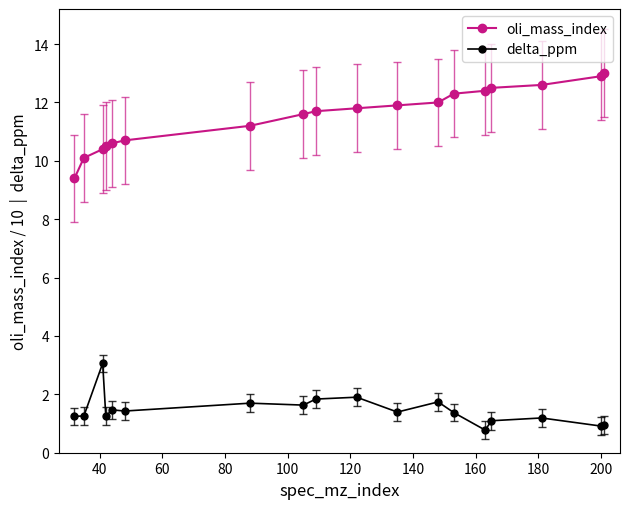

True or false: delta_ppm and oli_mass_index cross at least once.

False